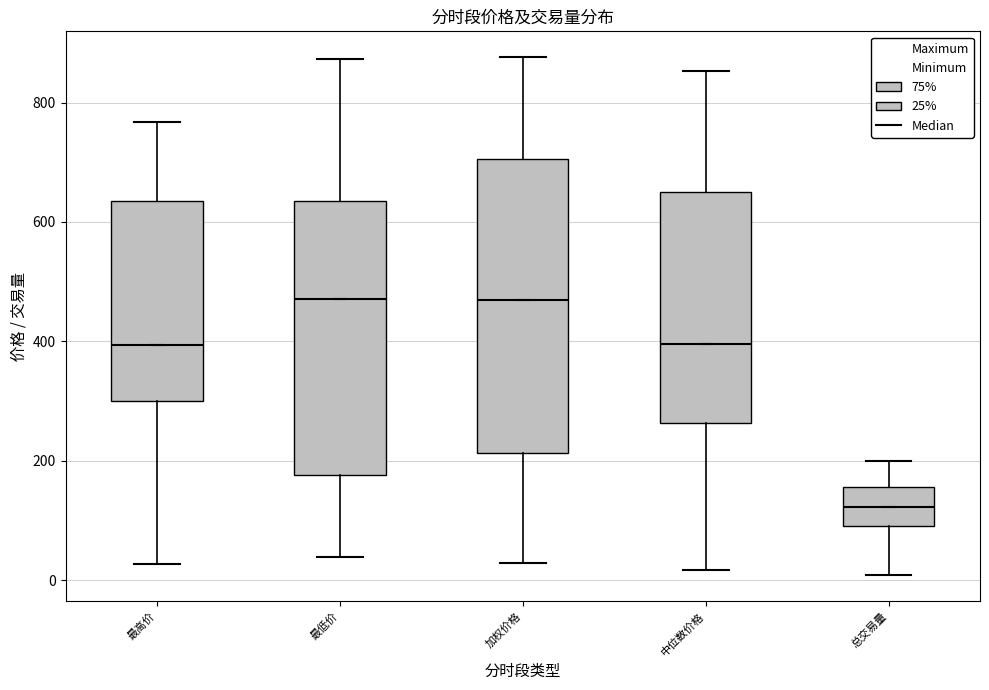

Which box is the tallest, from its lower edge to its upper edge?

加权价格